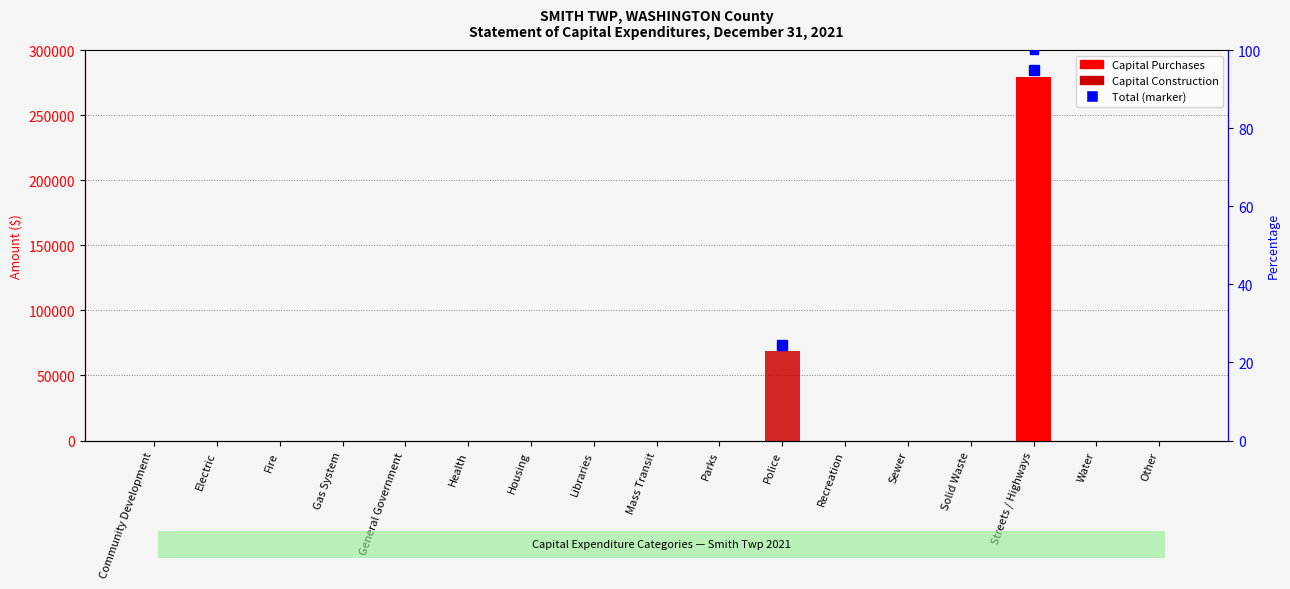

What is the label of the 2nd bar from the left?

Electric